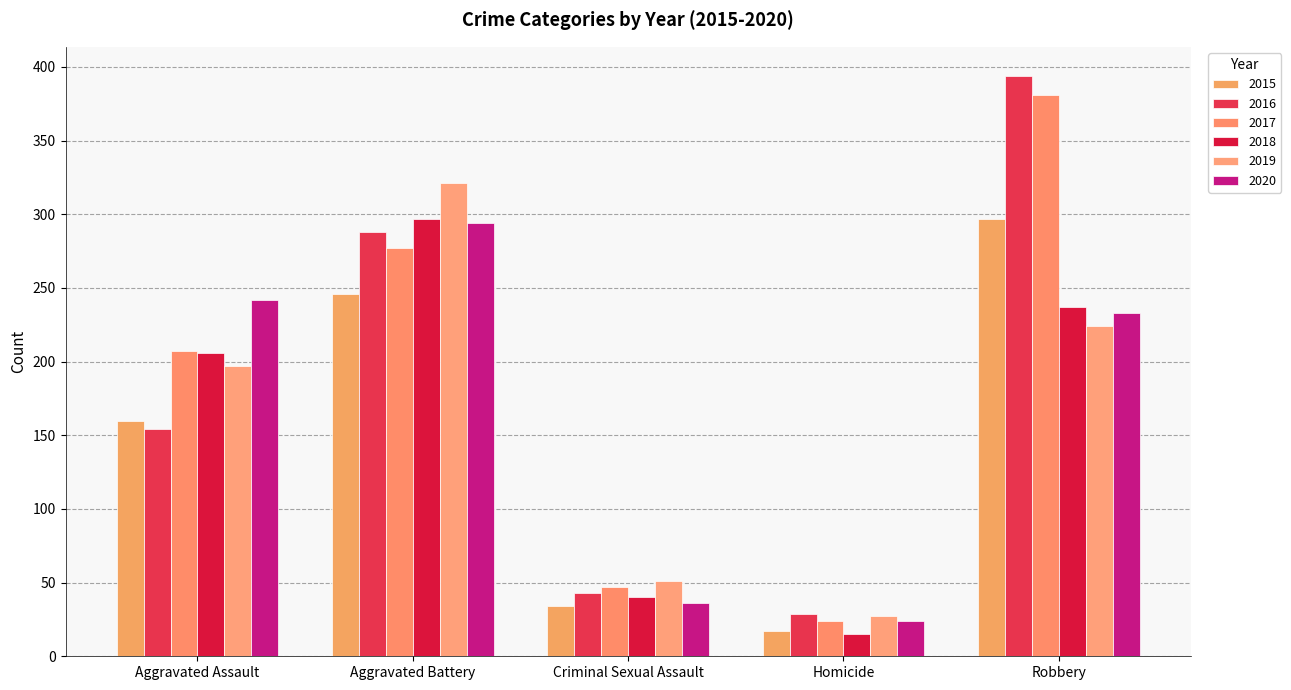

What is the difference between the maximum and second lowest values in the 2016 series?

351